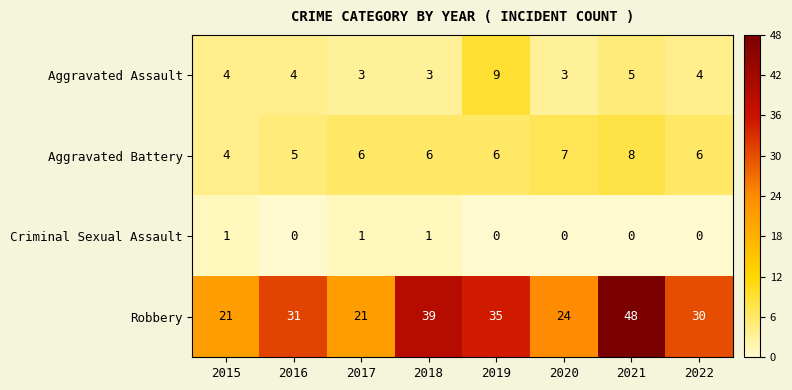

How many data points does each series have?

8